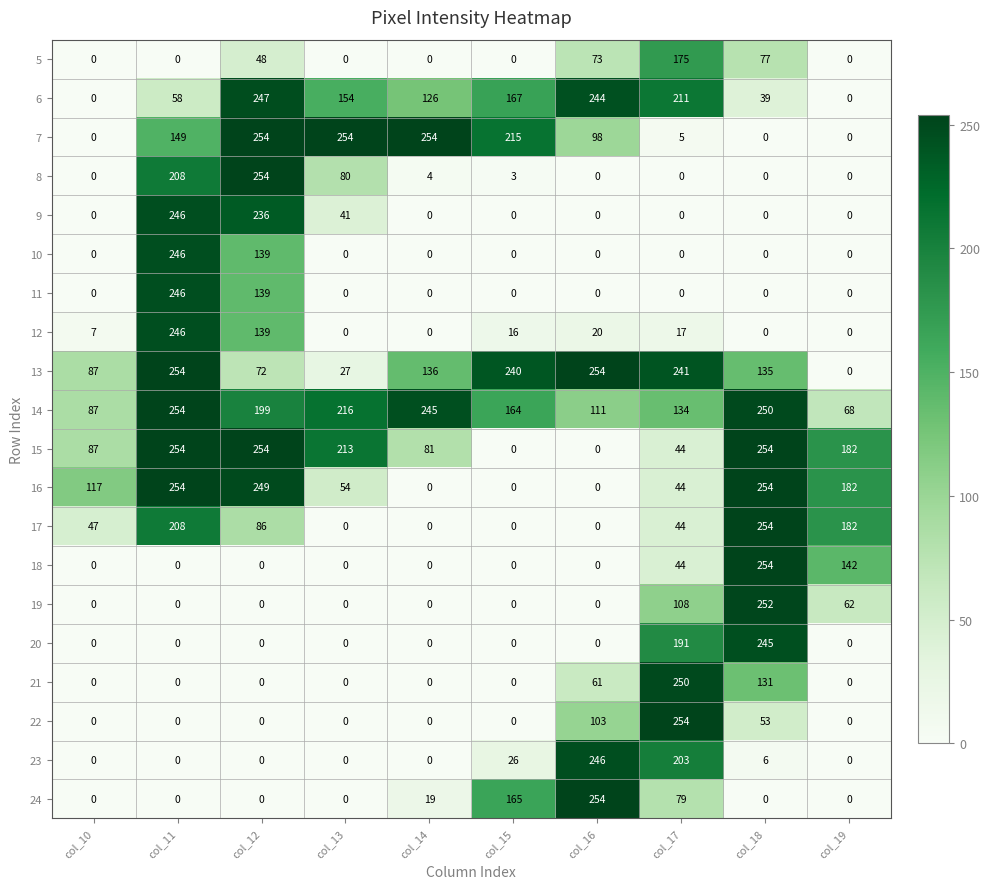

Where is 8 nearest to the value 127?

col_13